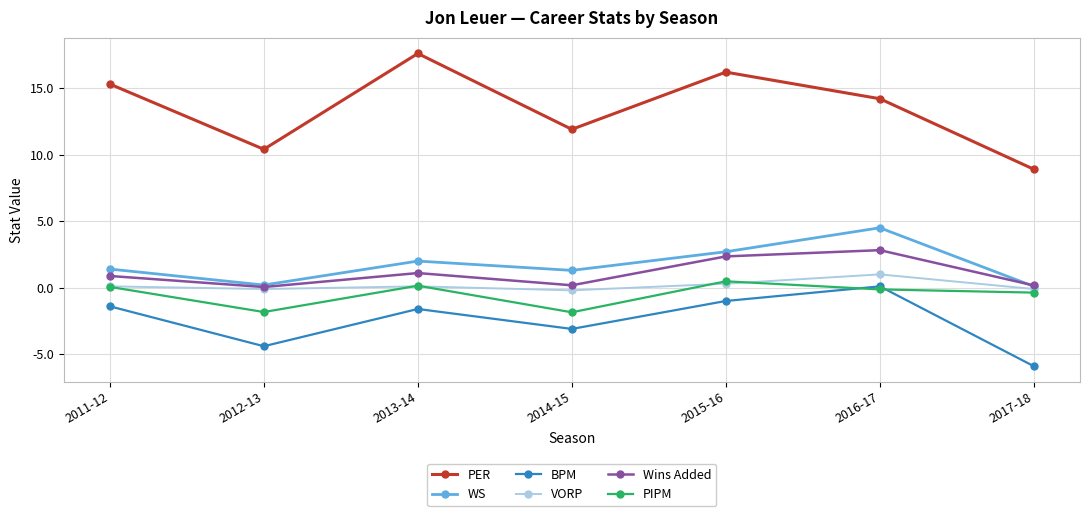

What is the sum of all BPM values?

-17.3